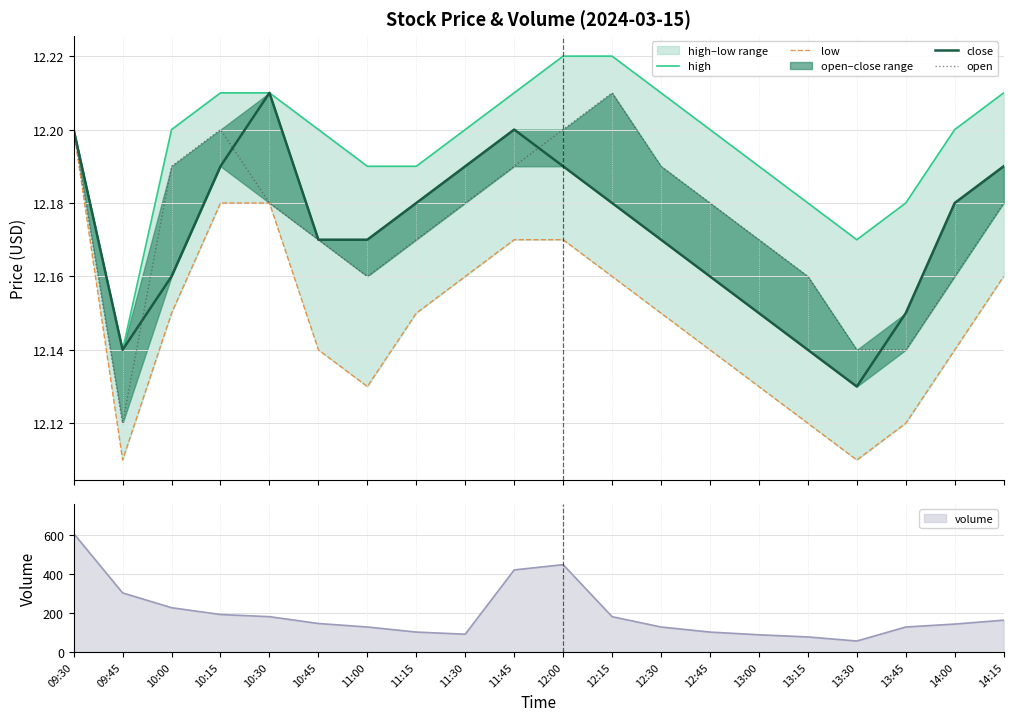

The high series shows 12.2 at 13:45. True or false?

True